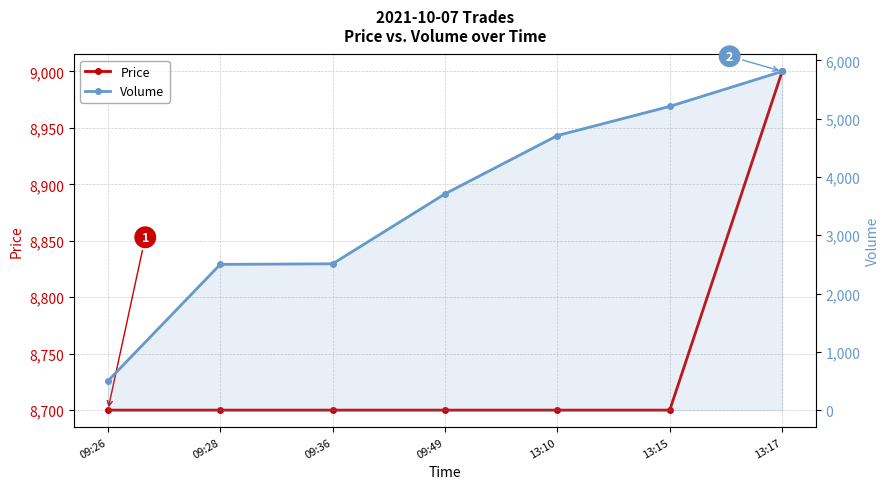

Does the chart have visible grid lines?

Yes